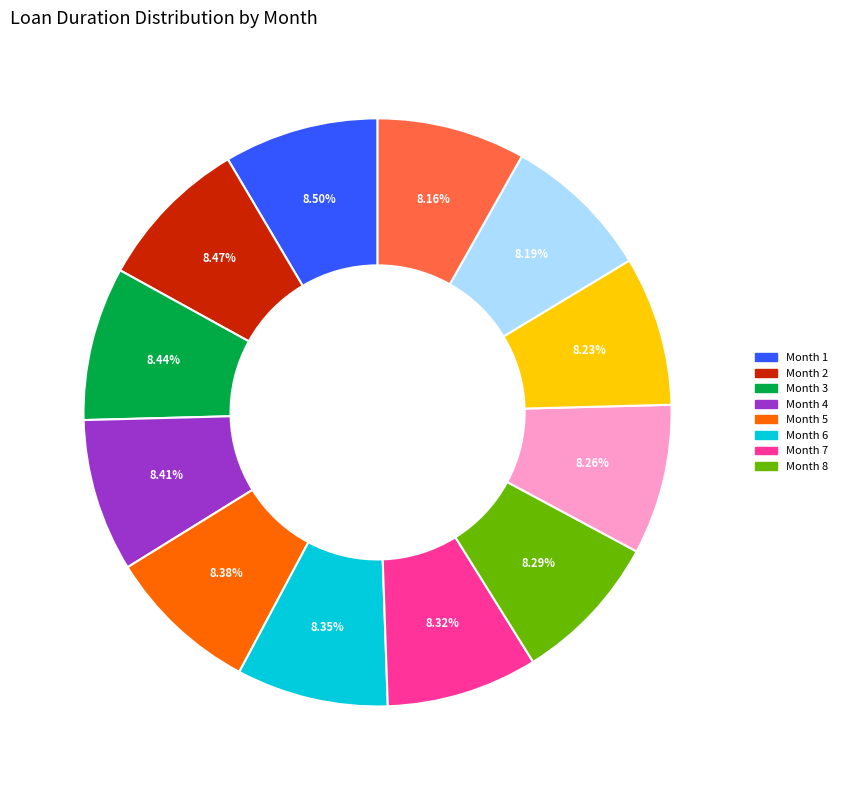

Is there any slice that represents more than half of the pie?

No